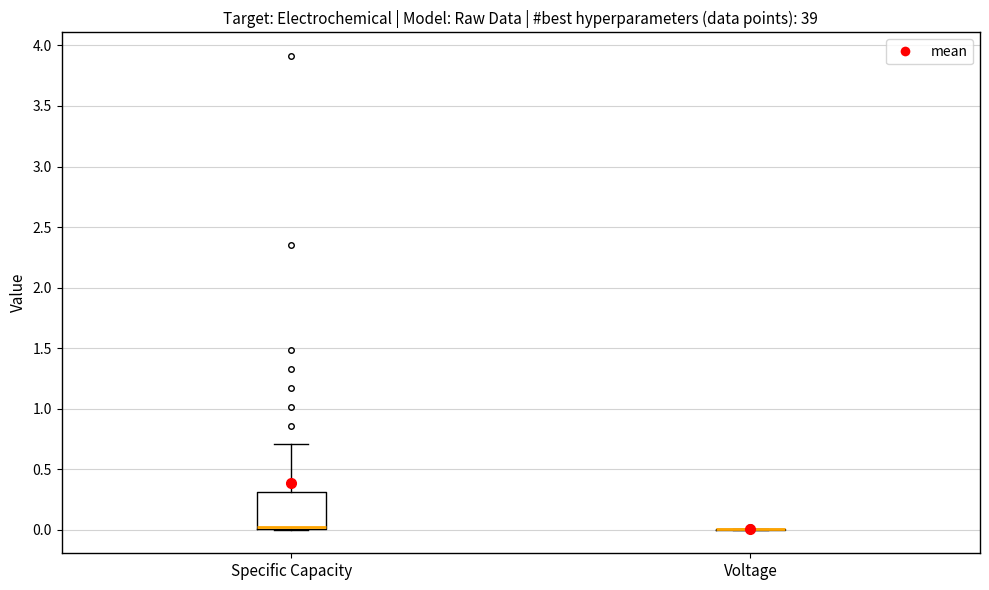

Reading left to right, read every box against the y-axis: the position of its median line, the range the box covers, and the ends of its whiskers. The values are not printed on the chart, so give them approximately, as read against the axis.

Specific Capacity: median 0.0 (just above the box's lower edge), box 0.0 to 0.3, whiskers 0.0 to 0.7
Voltage: box collapsed to a line at 0.0, whiskers 0.0 to 0.0